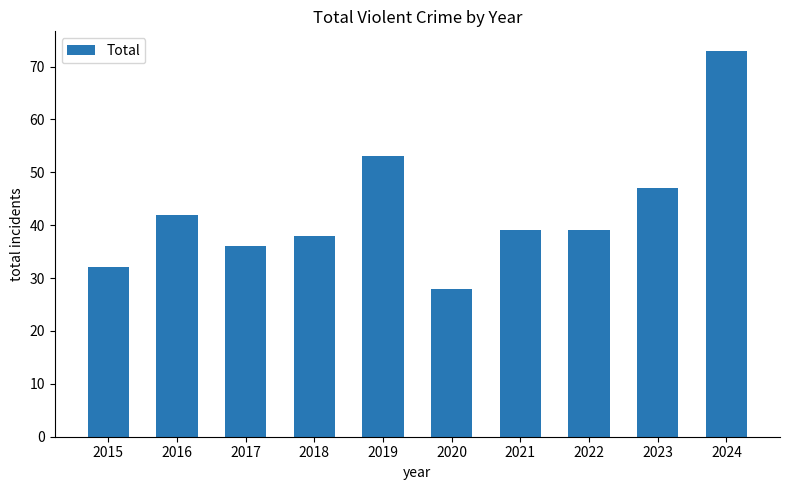

What is the value of the 1st bar from the left?

32